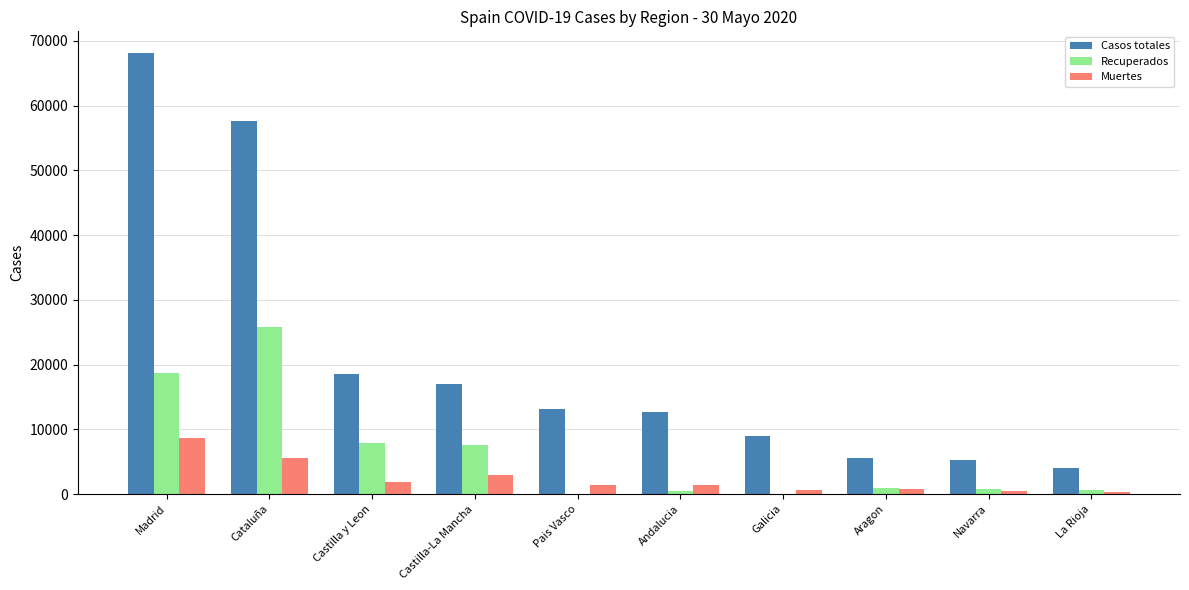

At which label does Muertes reach its peak?

Madrid